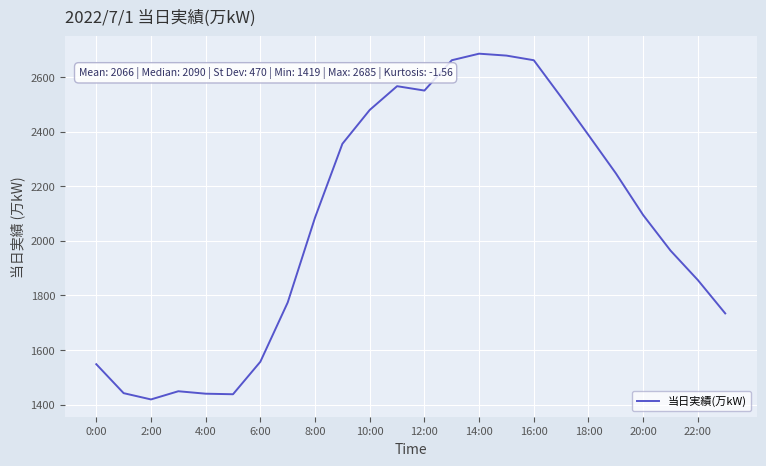

What is the greatest value displayed?

2685